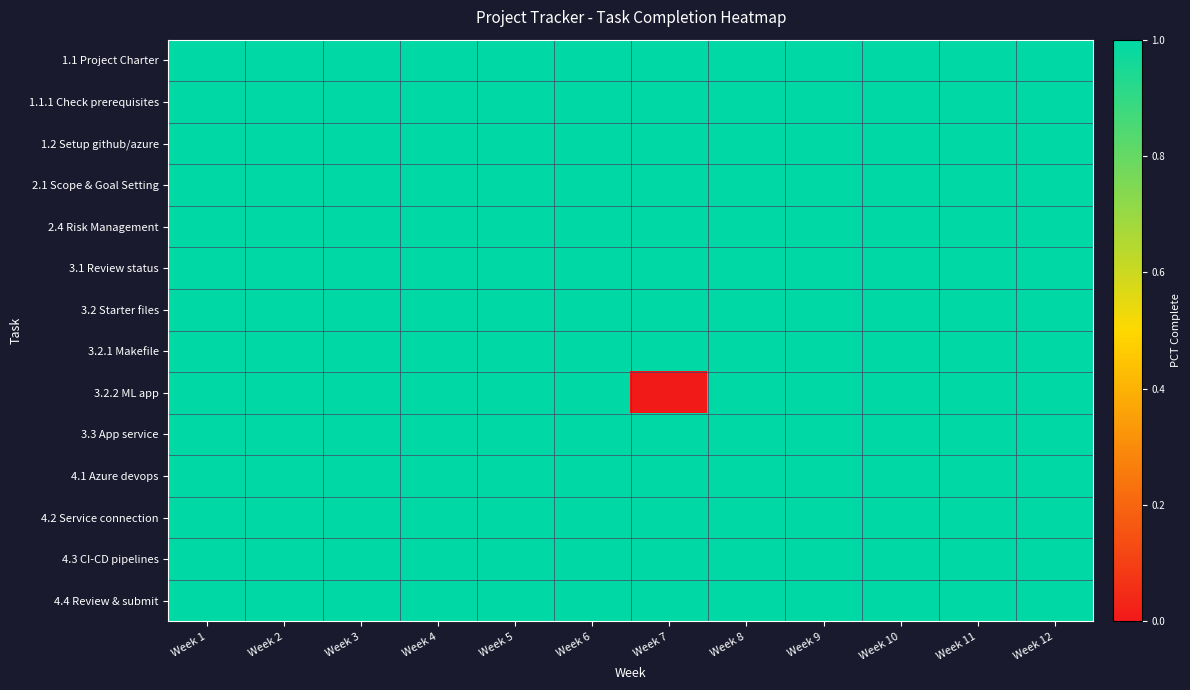

Reading right to left, list all the values displayed in this chart.

1.1 Project Charter: Week 12=1	Week 11=1	Week 10=1	Week 9=1	Week 8=1	Week 7=1	Week 6=1	Week 5=1	Week 4=1	Week 3=1	Week 2=1	Week 1=1
1.1.1 Check prerequisites: Week 12=1	Week 11=1	Week 10=1	Week 9=1	Week 8=1	Week 7=1	Week 6=1	Week 5=1	Week 4=1	Week 3=1	Week 2=1	Week 1=1
1.2 Setup github/azure: Week 12=1	Week 11=1	Week 10=1	Week 9=1	Week 8=1	Week 7=1	Week 6=1	Week 5=1	Week 4=1	Week 3=1	Week 2=1	Week 1=1
2.1 Scope & Goal Setting: Week 12=1	Week 11=1	Week 10=1	Week 9=1	Week 8=1	Week 7=1	Week 6=1	Week 5=1	Week 4=1	Week 3=1	Week 2=1	Week 1=1
2.4 Risk Management: Week 12=1	Week 11=1	Week 10=1	Week 9=1	Week 8=1	Week 7=1	Week 6=1	Week 5=1	Week 4=1	Week 3=1	Week 2=1	Week 1=1
3.1 Review status: Week 12=1	Week 11=1	Week 10=1	Week 9=1	Week 8=1	Week 7=1	Week 6=1	Week 5=1	Week 4=1	Week 3=1	Week 2=1	Week 1=1
3.2 Starter files: Week 12=1	Week 11=1	Week 10=1	Week 9=1	Week 8=1	Week 7=1	Week 6=1	Week 5=1	Week 4=1	Week 3=1	Week 2=1	Week 1=1
3.2.1 Makefile: Week 12=1	Week 11=1	Week 10=1	Week 9=1	Week 8=1	Week 7=1	Week 6=1	Week 5=1	Week 4=1	Week 3=1	Week 2=1	Week 1=1
3.2.2 ML app: Week 12=1	Week 11=1	Week 10=1	Week 9=1	Week 8=1	Week 7=0	Week 6=1	Week 5=1	Week 4=1	Week 3=1	Week 2=1	Week 1=1
3.3 App service: Week 12=1	Week 11=1	Week 10=1	Week 9=1	Week 8=1	Week 7=1	Week 6=1	Week 5=1	Week 4=1	Week 3=1	Week 2=1	Week 1=1
4.1 Azure devops: Week 12=1	Week 11=1	Week 10=1	Week 9=1	Week 8=1	Week 7=1	Week 6=1	Week 5=1	Week 4=1	Week 3=1	Week 2=1	Week 1=1
4.2 Service connection: Week 12=1	Week 11=1	Week 10=1	Week 9=1	Week 8=1	Week 7=1	Week 6=1	Week 5=1	Week 4=1	Week 3=1	Week 2=1	Week 1=1
4.3 CI-CD pipelines: Week 12=1	Week 11=1	Week 10=1	Week 9=1	Week 8=1	Week 7=1	Week 6=1	Week 5=1	Week 4=1	Week 3=1	Week 2=1	Week 1=1
4.4 Review & submit: Week 12=1	Week 11=1	Week 10=1	Week 9=1	Week 8=1	Week 7=1	Week 6=1	Week 5=1	Week 4=1	Week 3=1	Week 2=1	Week 1=1